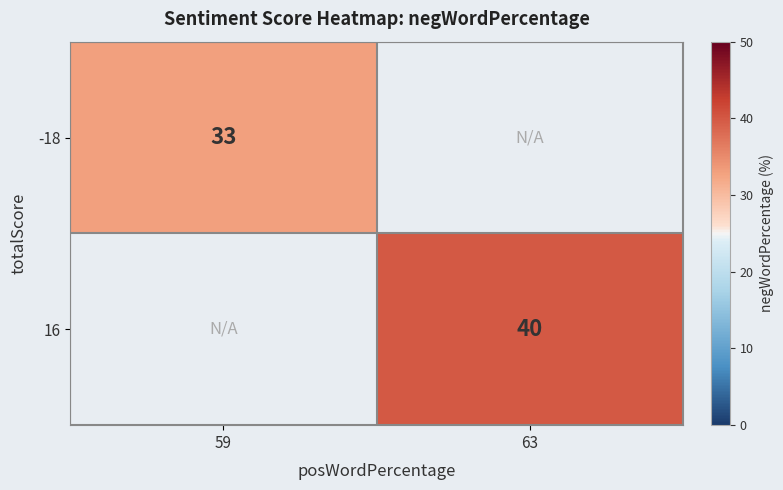

Is it true that -18 equals 33 at 59?

True